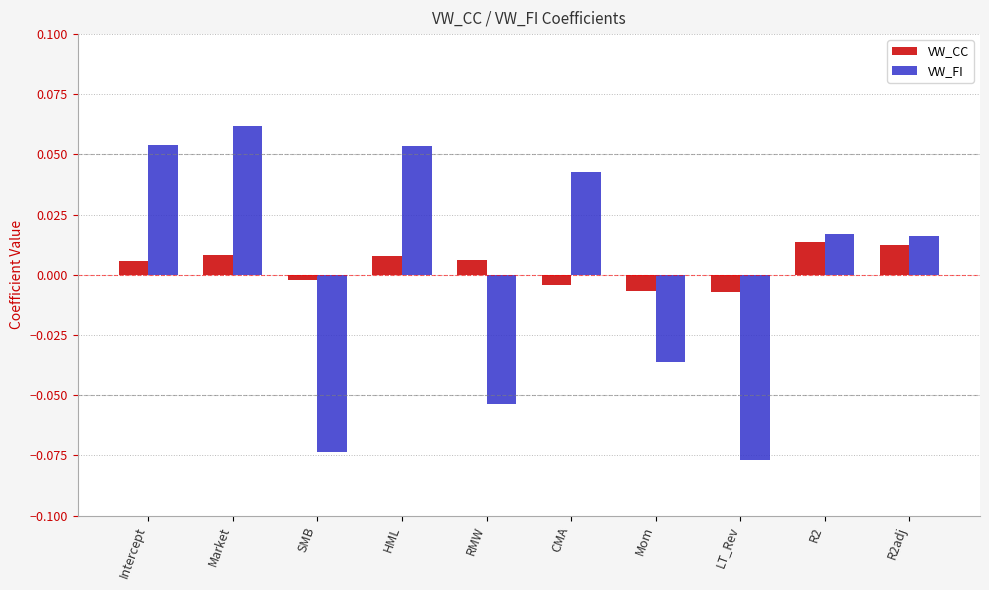

Rank the series by their maximum value, from lowest to highest.

VW_CC, VW_FI